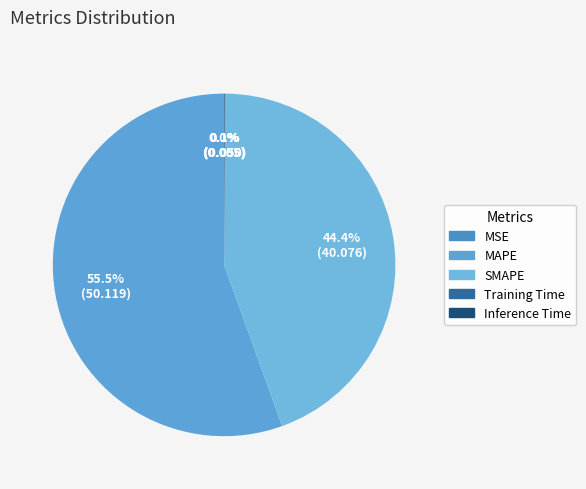

To the nearest percent, what is the average slice percentage?

20%